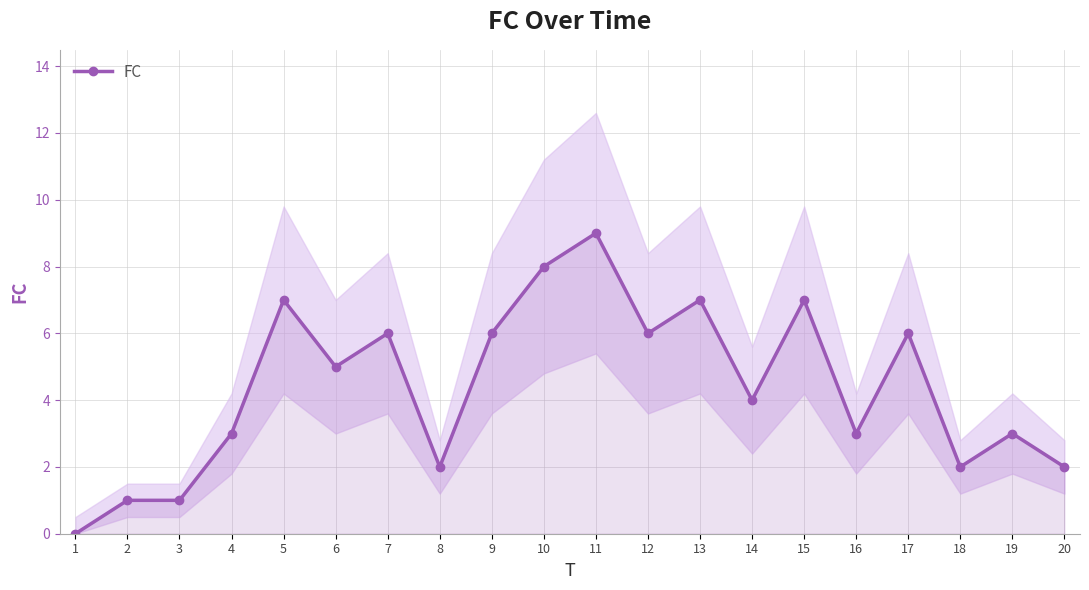

Reading right to left, list all the values displayed in this chart.

20=2	19=3	18=2	17=6	16=3	15=7	14=4	13=7	12=6	11=9	10=8	9=6	8=2	7=6	6=5	5=7	4=3	3=1	2=1	1=0